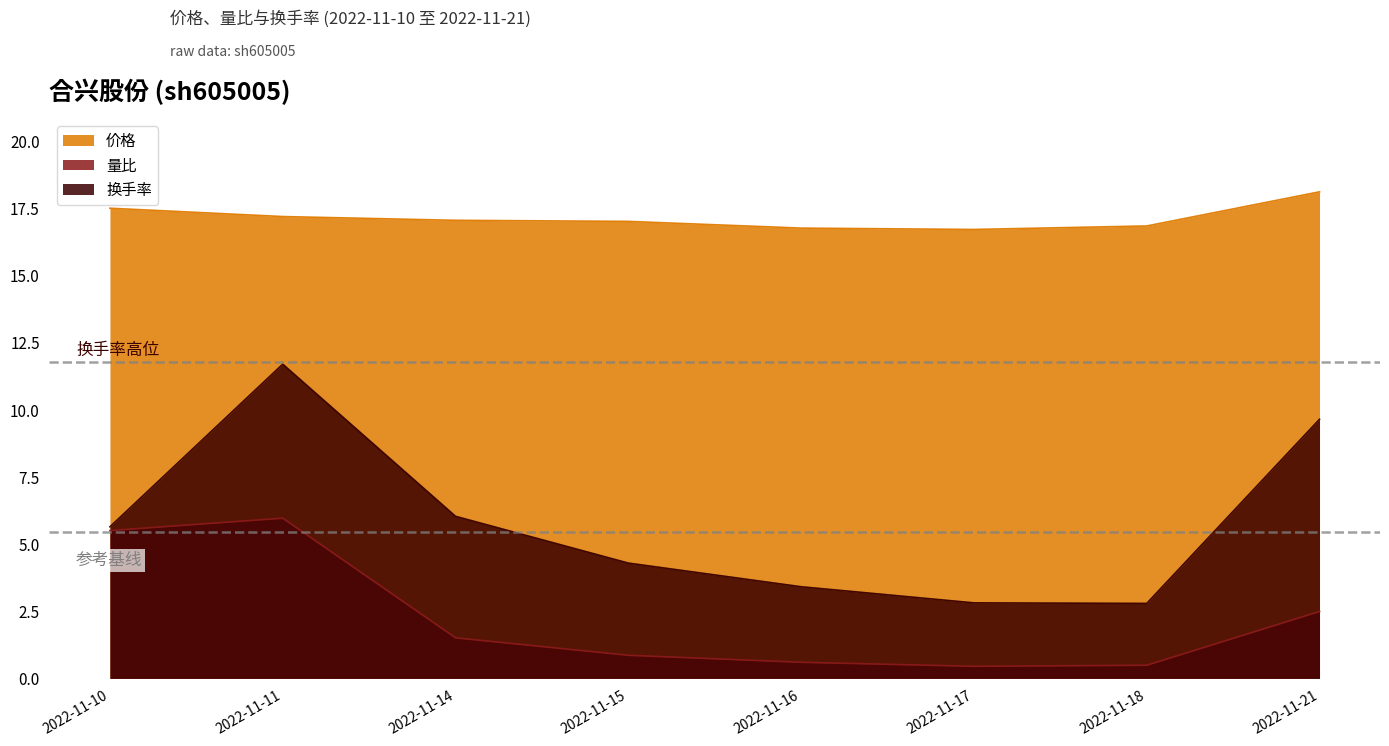

What is the total value across all series at 2022-11-14?

24.6